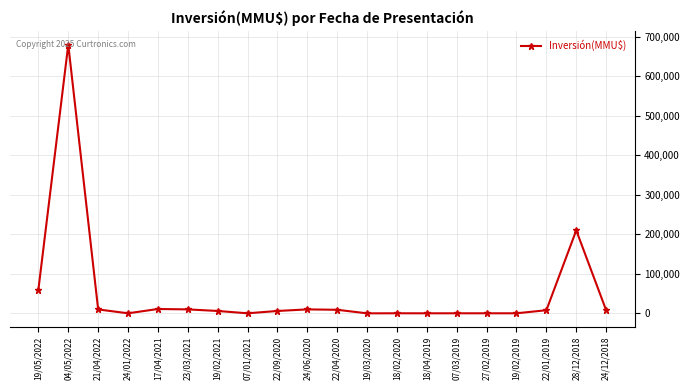

At which category does the data reach its first local valley?

24/01/2022